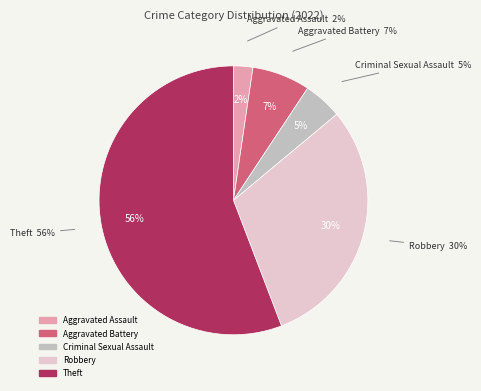

Rank the categories by value from highest to lowest.

Theft, Robbery, Aggravated Battery, Criminal Sexual Assault, Aggravated Assault